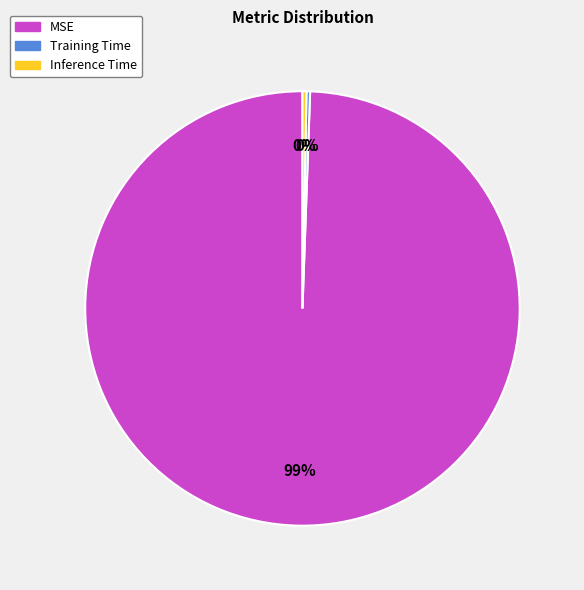

Which has a higher value, MSE or Inference Time?

MSE